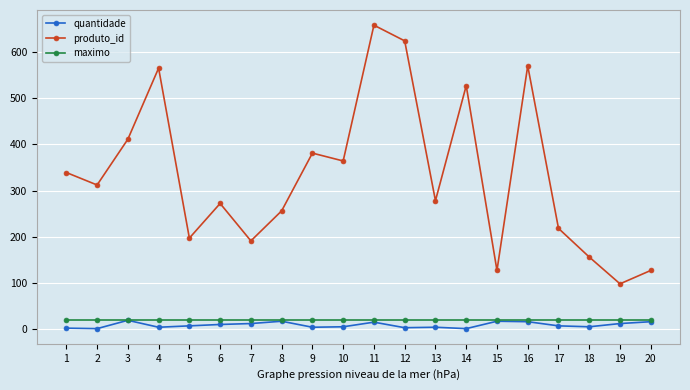

What is the sum of all quantidade values?

177